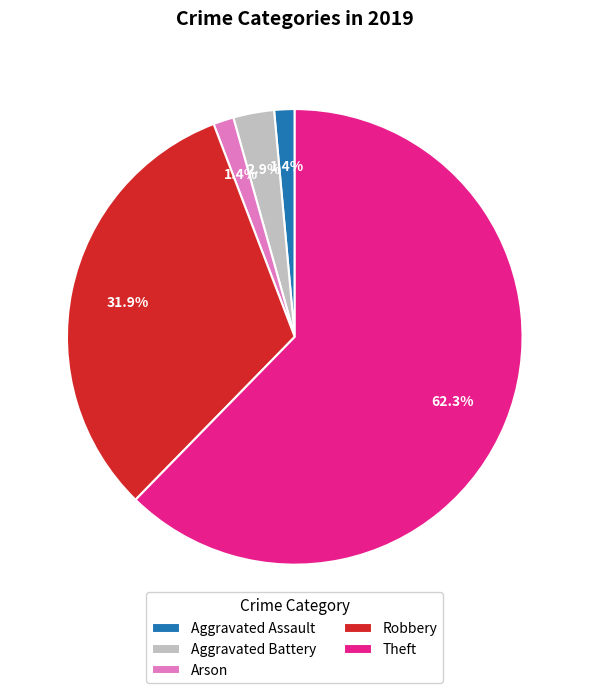

What is the ratio of the value at Theft to the value at Robbery?

2.0